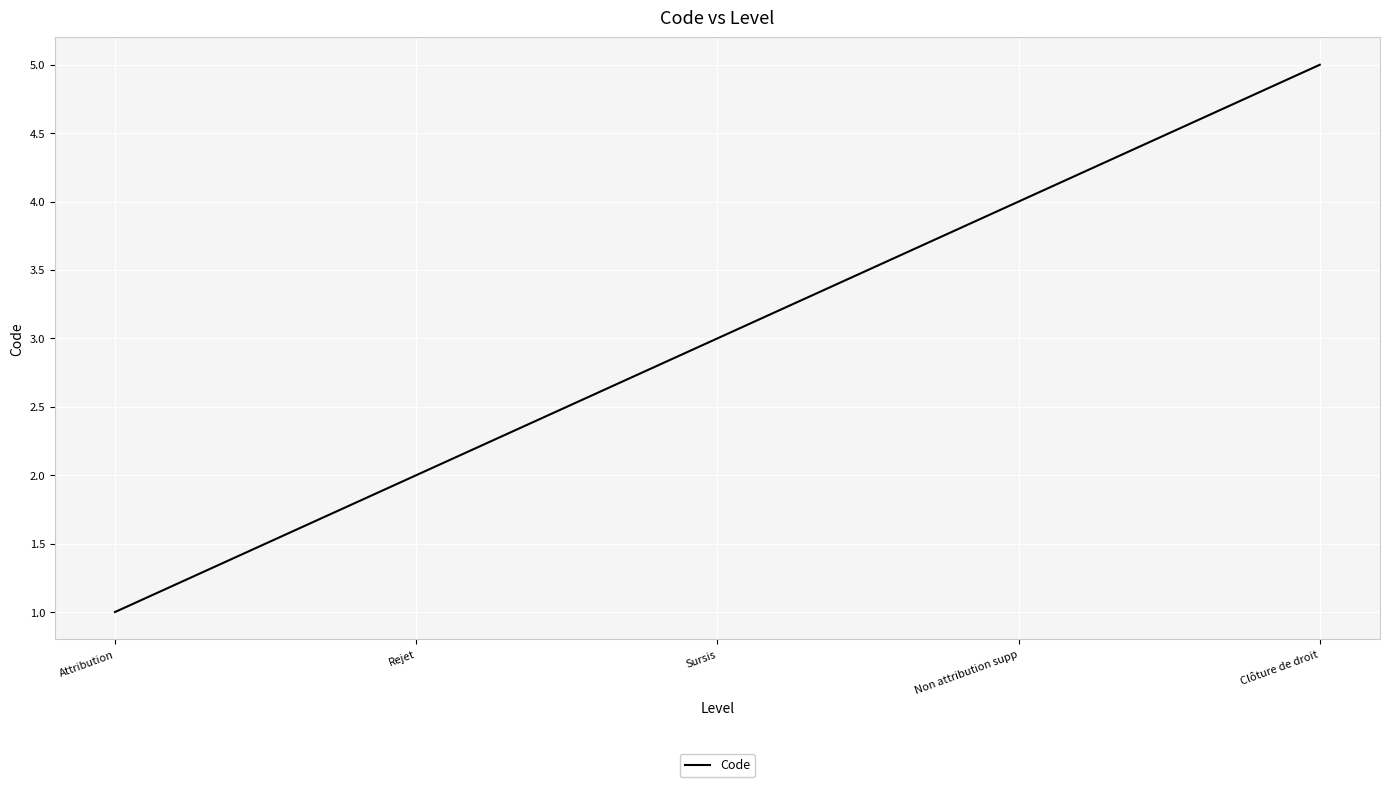

How many values are below 3?

2